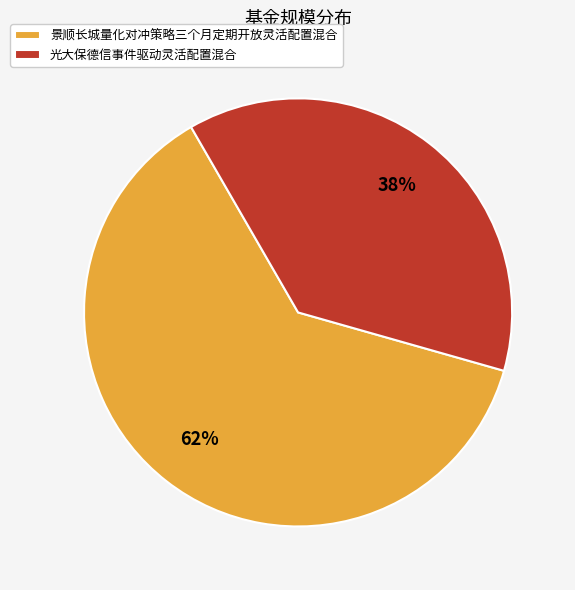

Does 光大保德信事件驱动灵活配置混合 account for over 50% of the chart?

No